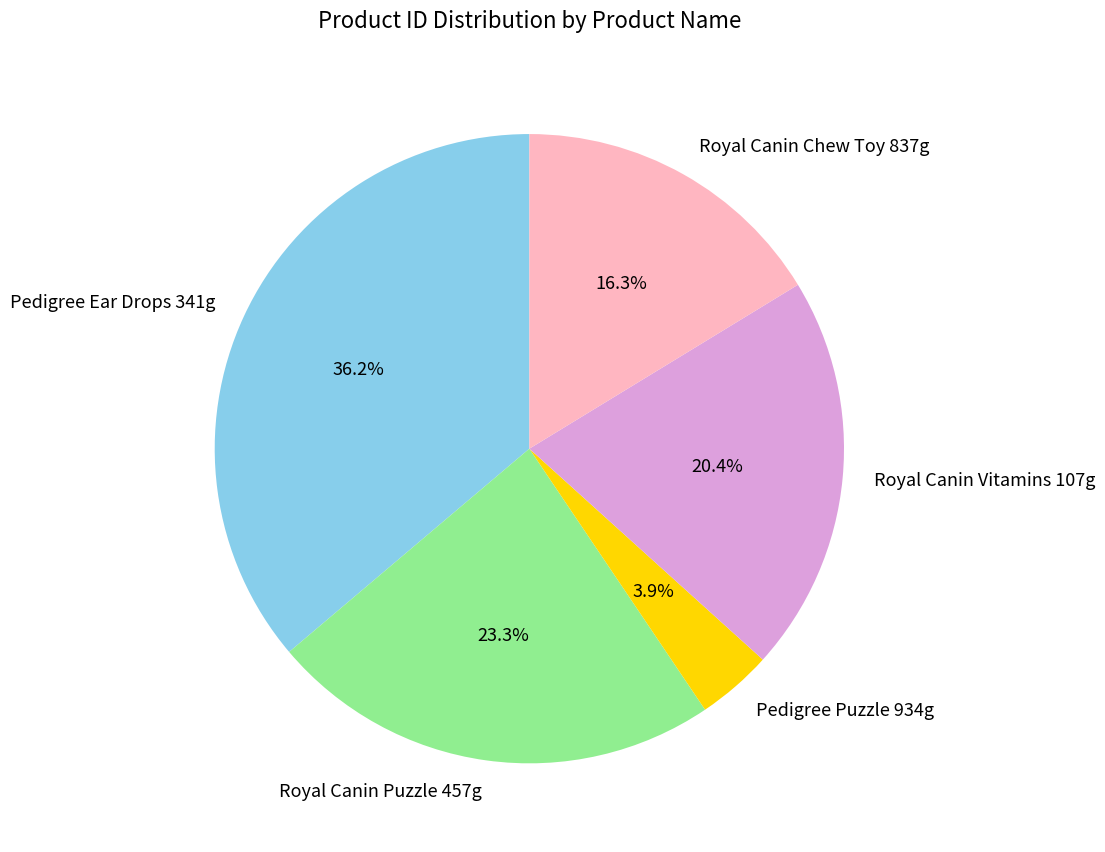

To the nearest percent, what percentage of the pie is Royal Canin Vitamins 107g?

20%